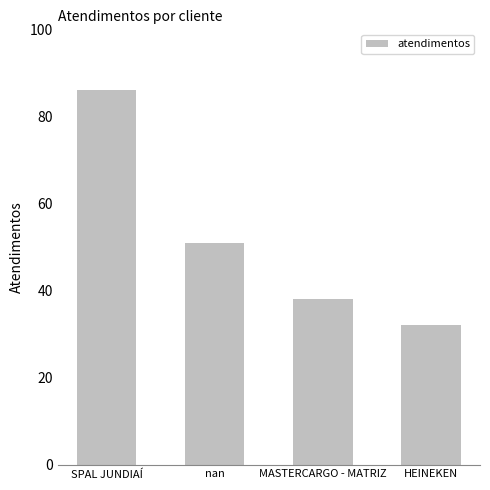

How many bars are there in total?

4